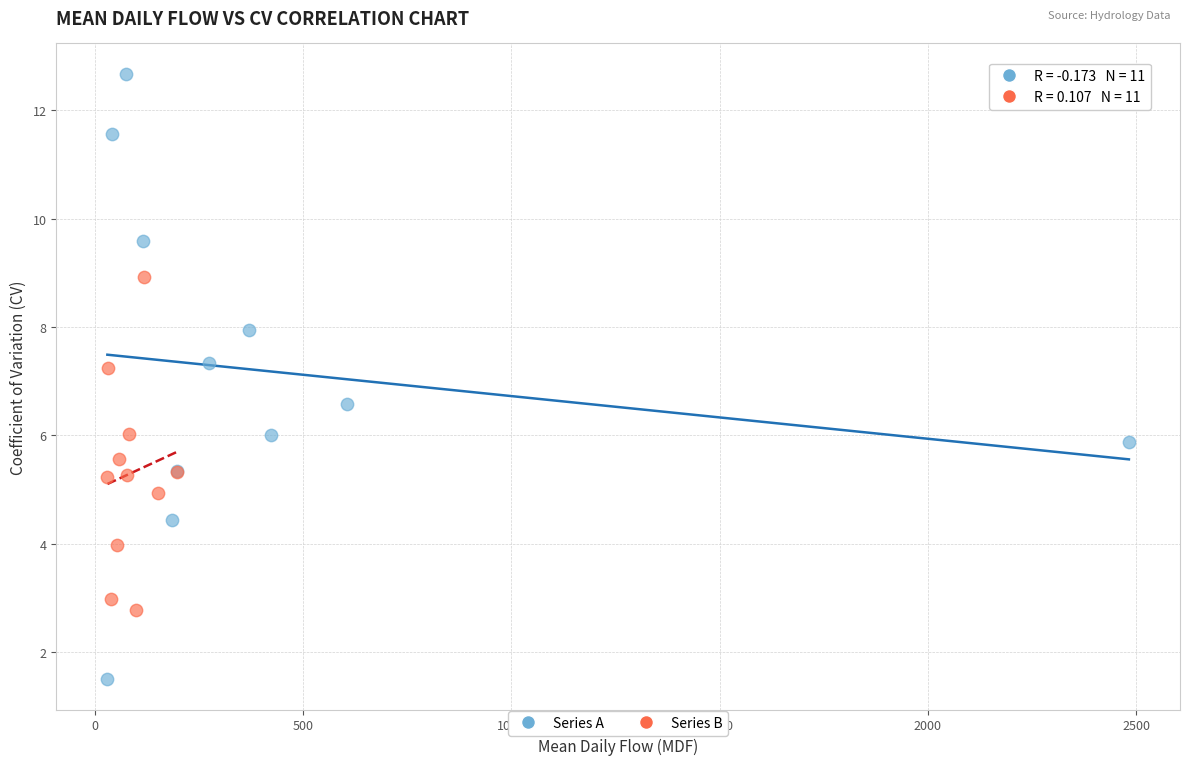

Which series reaches the maximum Y coordinate?

Series A